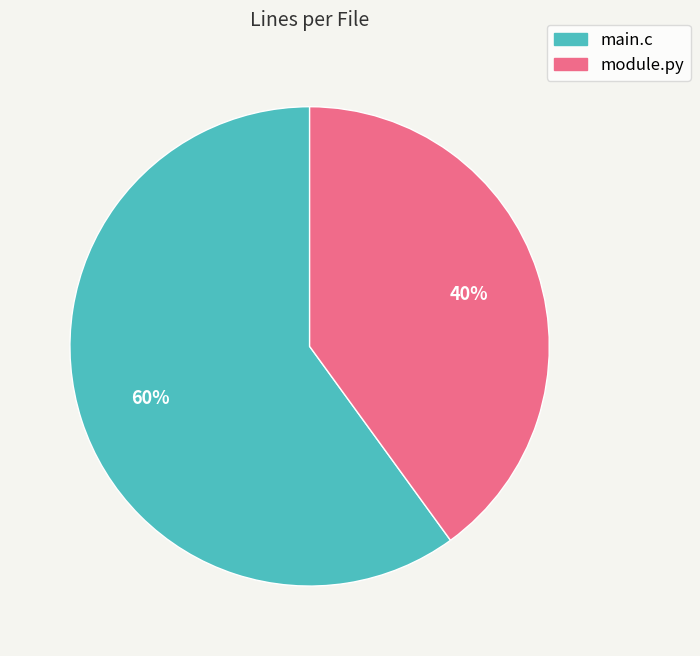

True or false: main.c accounts for 60% of the total.

True